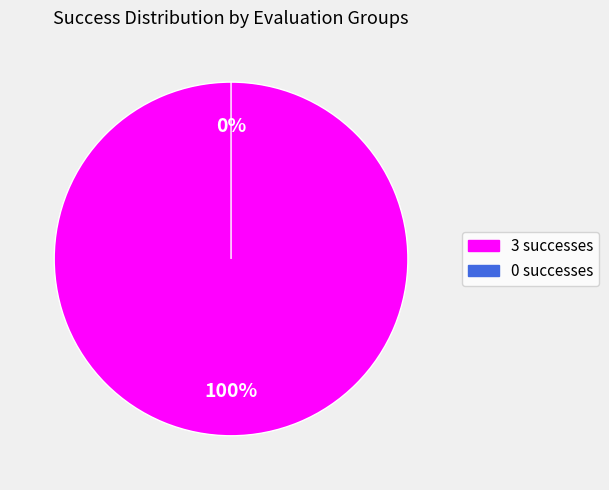

What is the change in value from 3 to 0?

-3